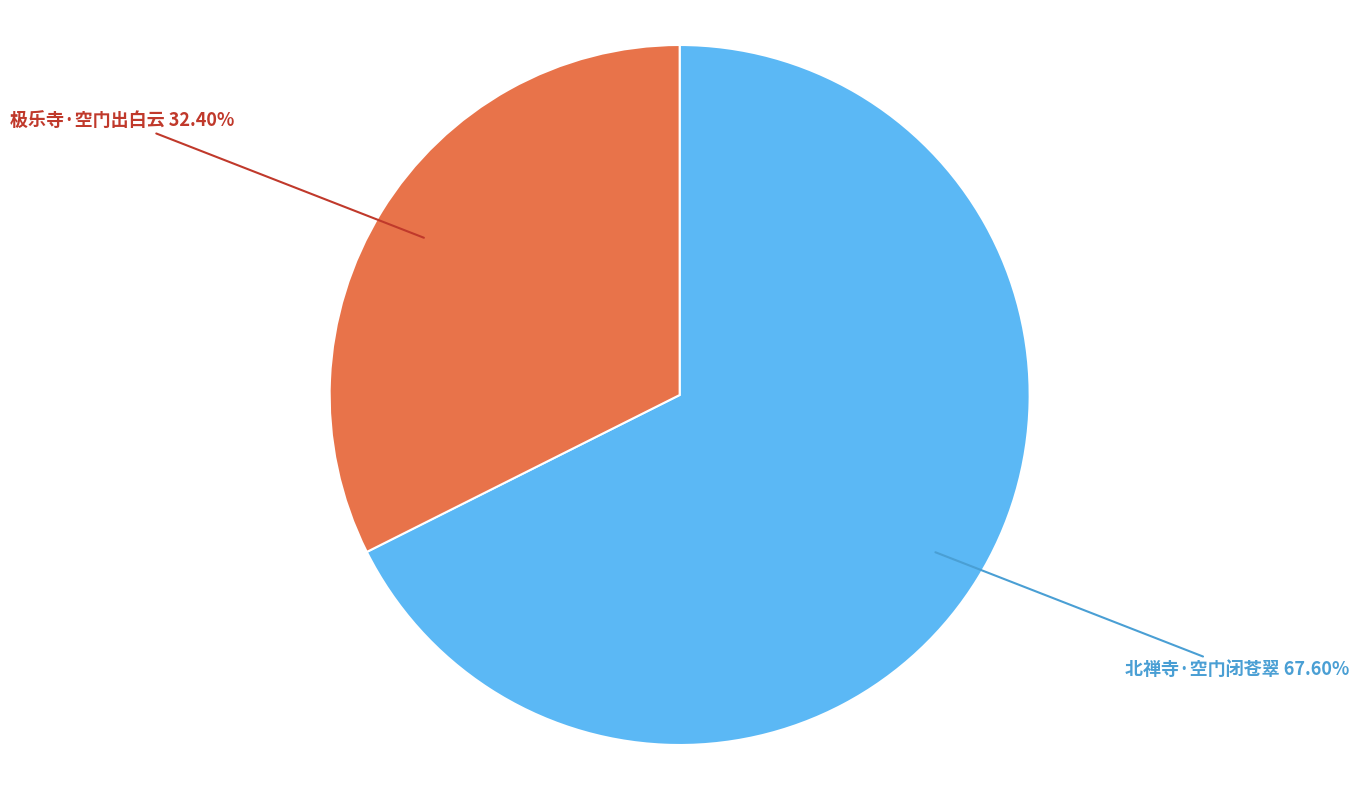

Does any single category account for the majority?

Yes